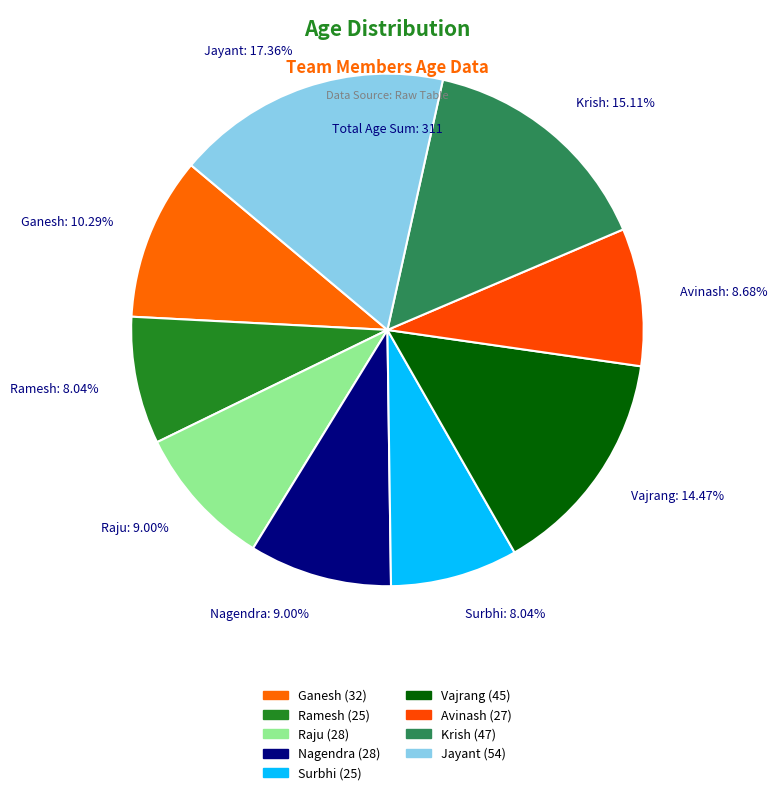

Between Vajrang: 14.47% and Ramesh: 8.04%, which is larger?

Vajrang: 14.47%